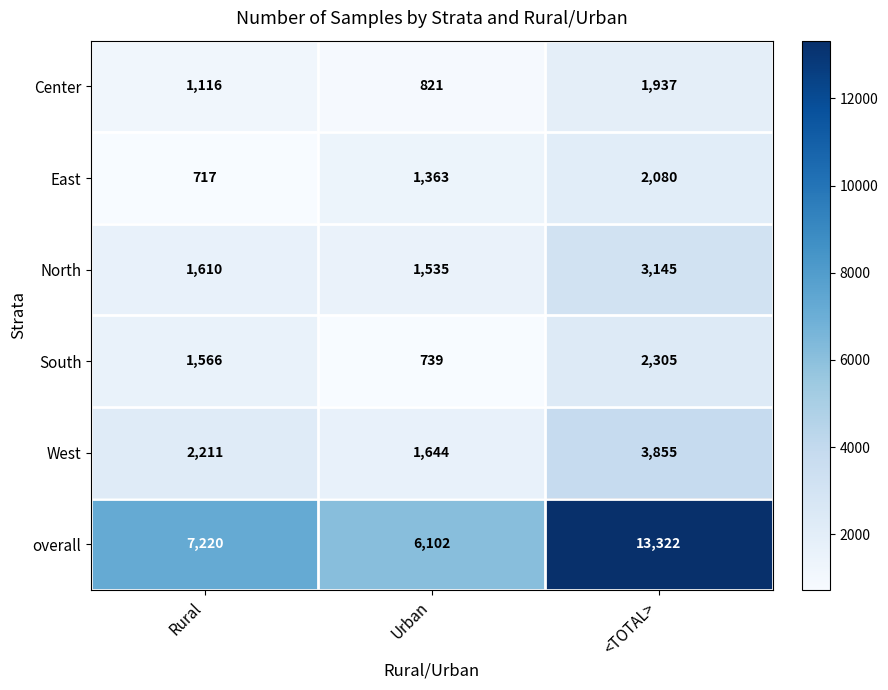

How many South values are between 739 and 2305?

3